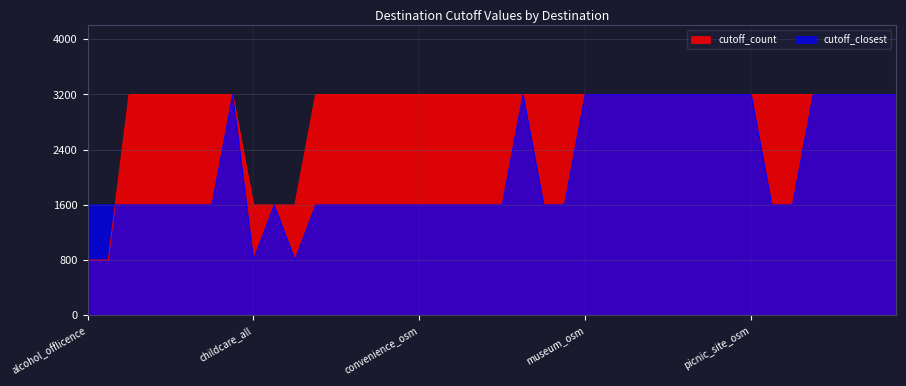

What is the average value of the cutoff_count series?

2960